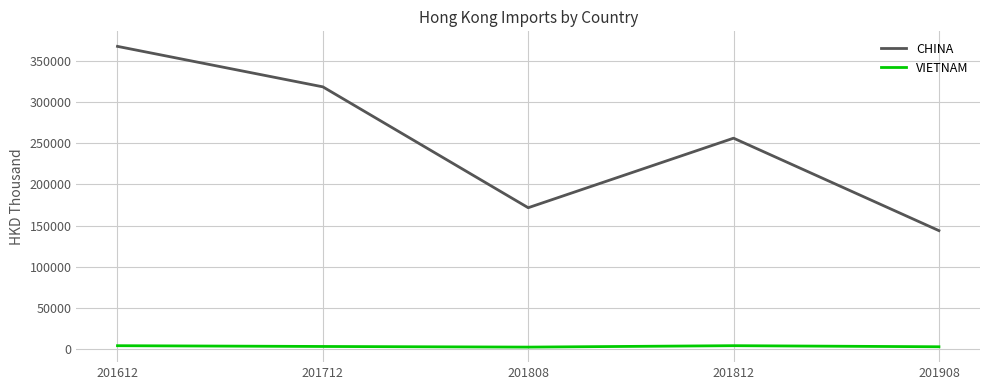

At which label does CHINA first exceed 256168?

201612